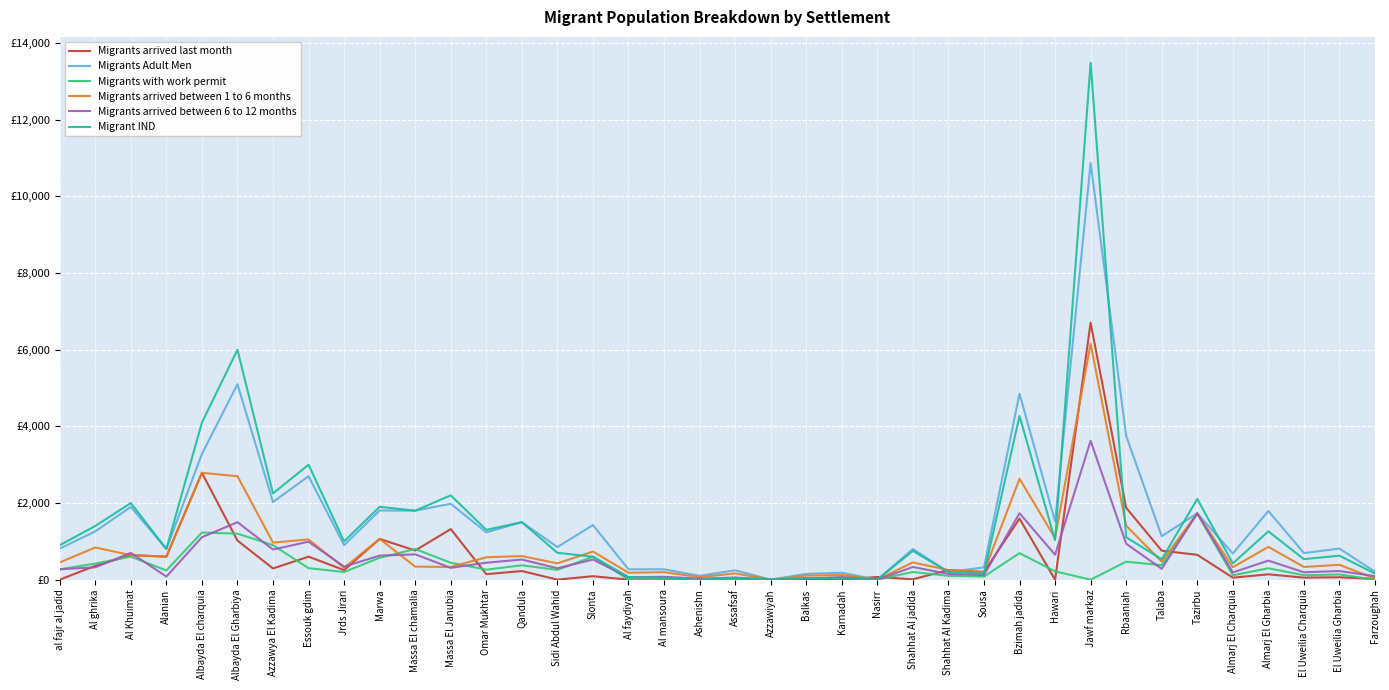

What is the label of the 8th point from the left?

Essouk gdim